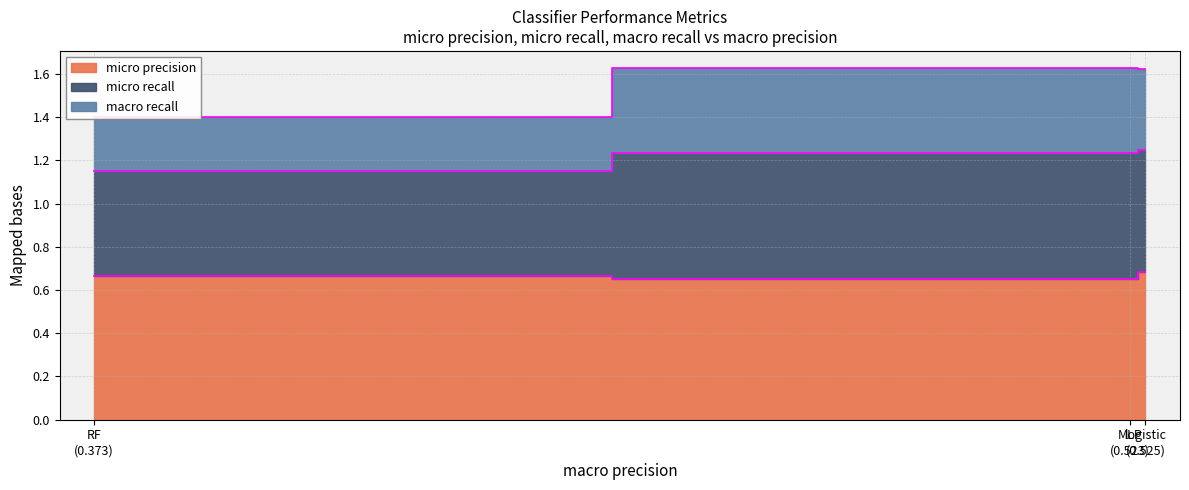

At which label does micro precision reach its minimum?

MLP (0.523)